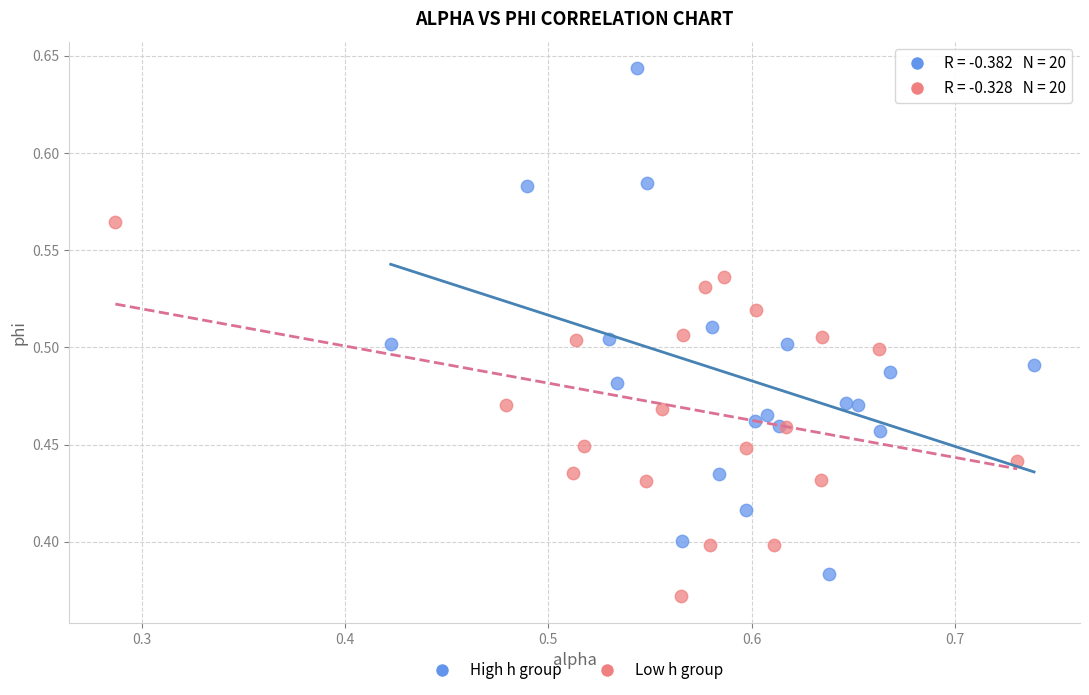

Which series reaches the maximum Y coordinate?

High h group